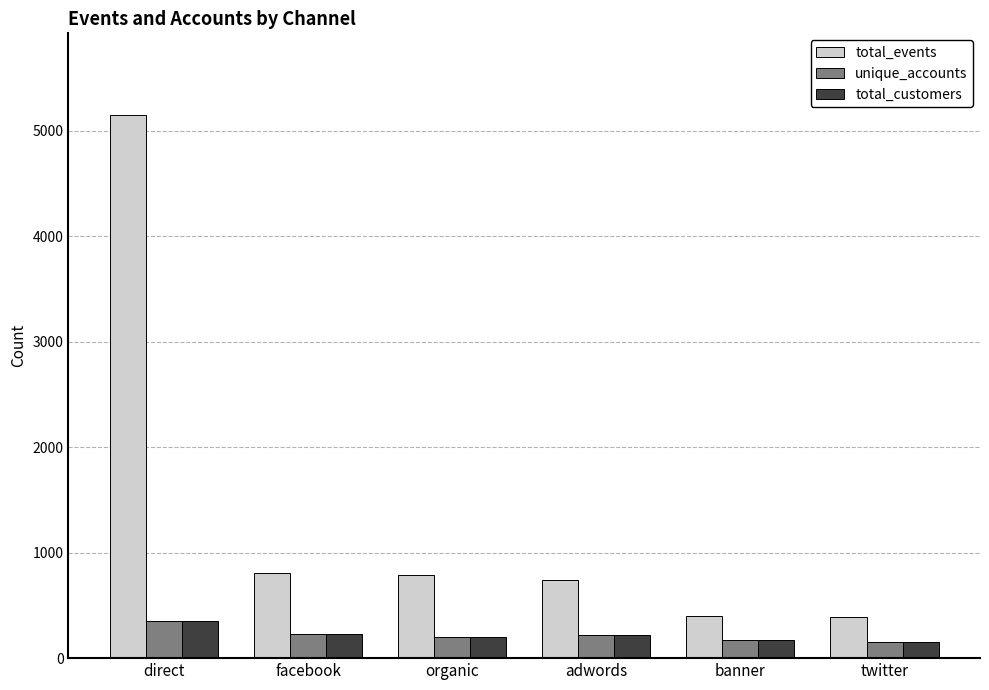

Read the total_customers value at twitter.

156